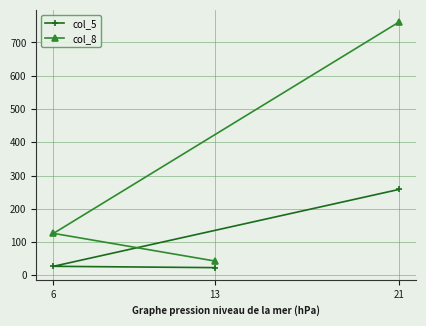

At 21, list the series in order from largest to smallest.

col_8, col_5